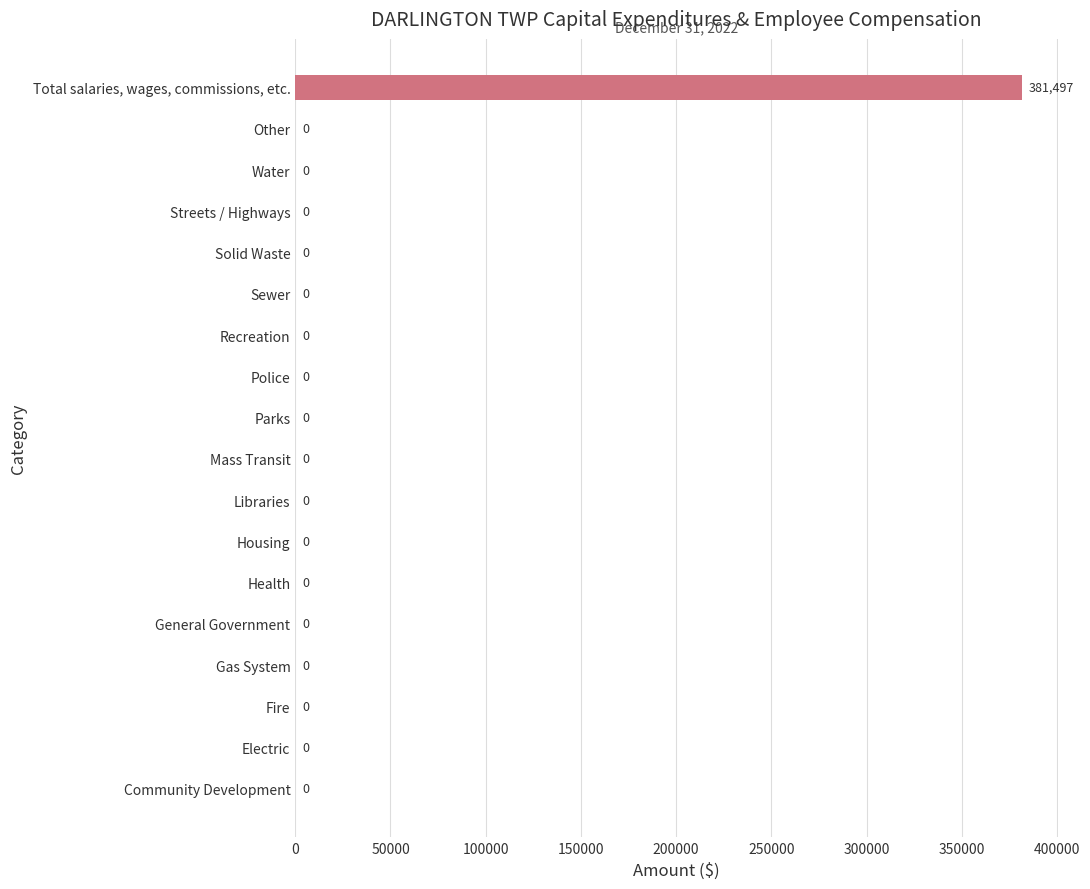

What is the sum of all values?

381497